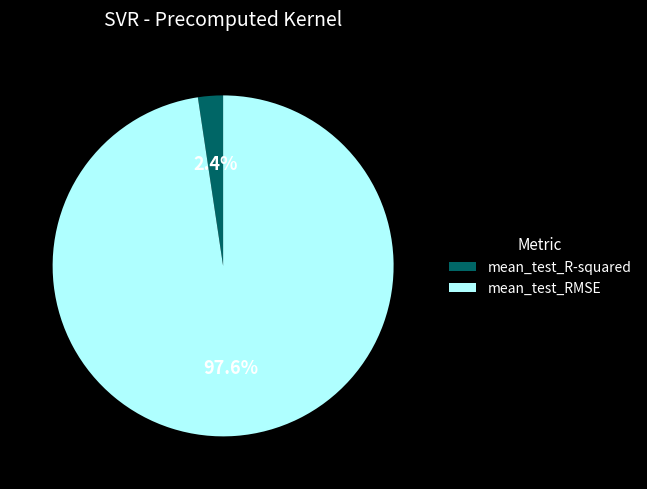

What percentage is the mean_test_RMSE slice, to the nearest percent?

98%